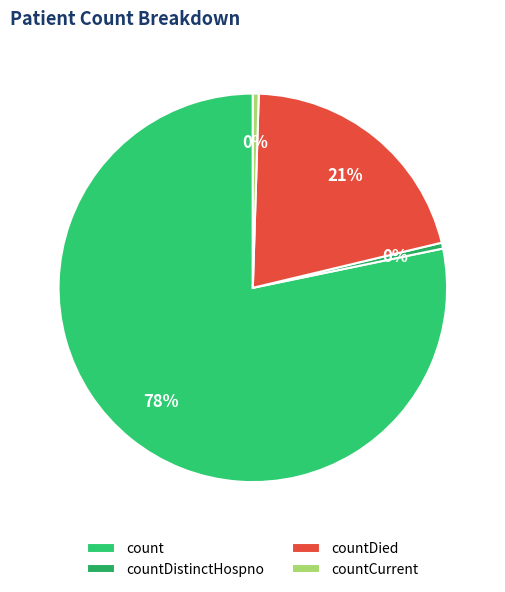

Does countCurrent account for over 50% of the chart?

No